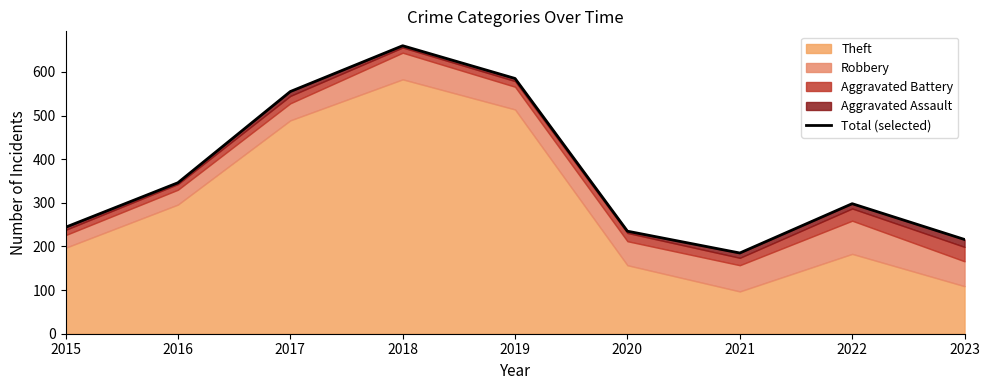

What is the minimum value shown in the chart?

185